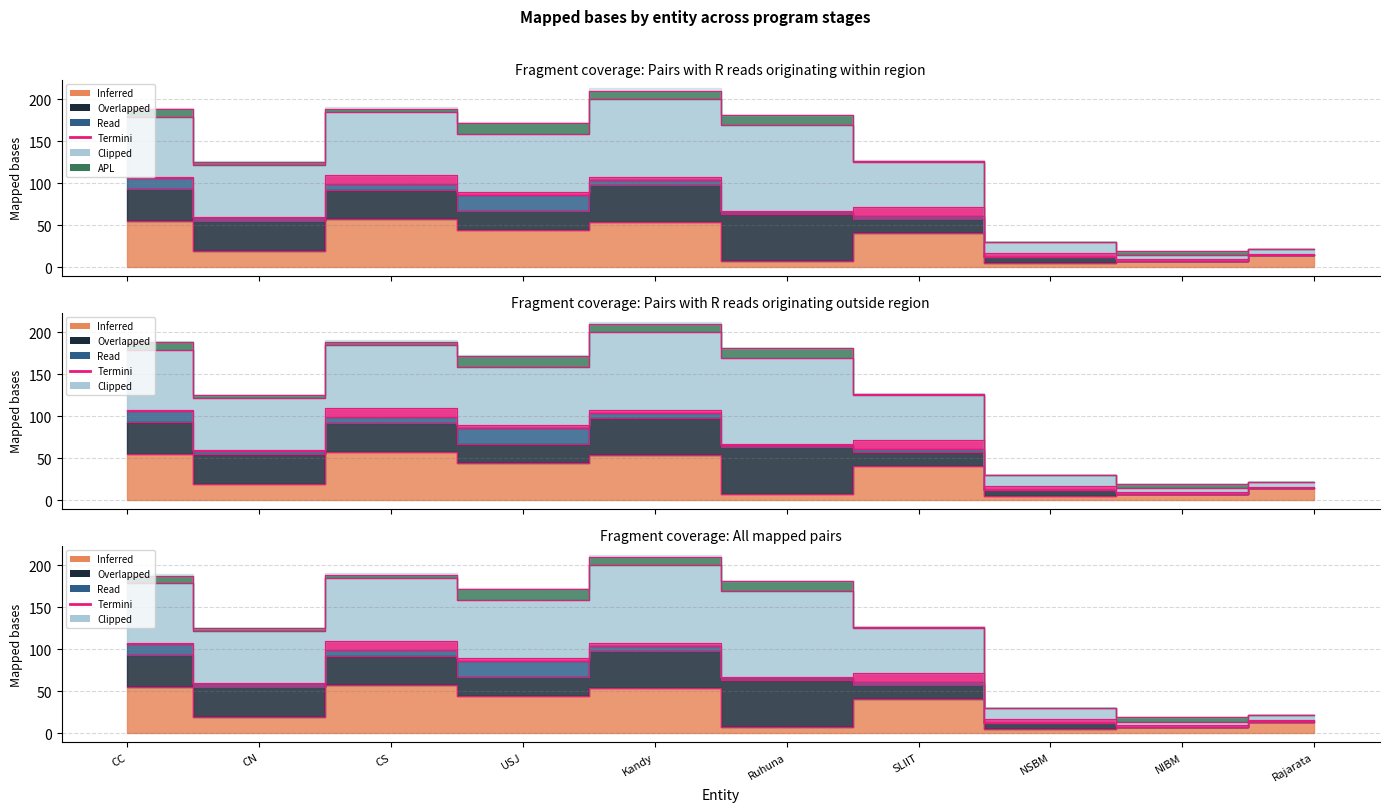

What position from the left is CC?

1